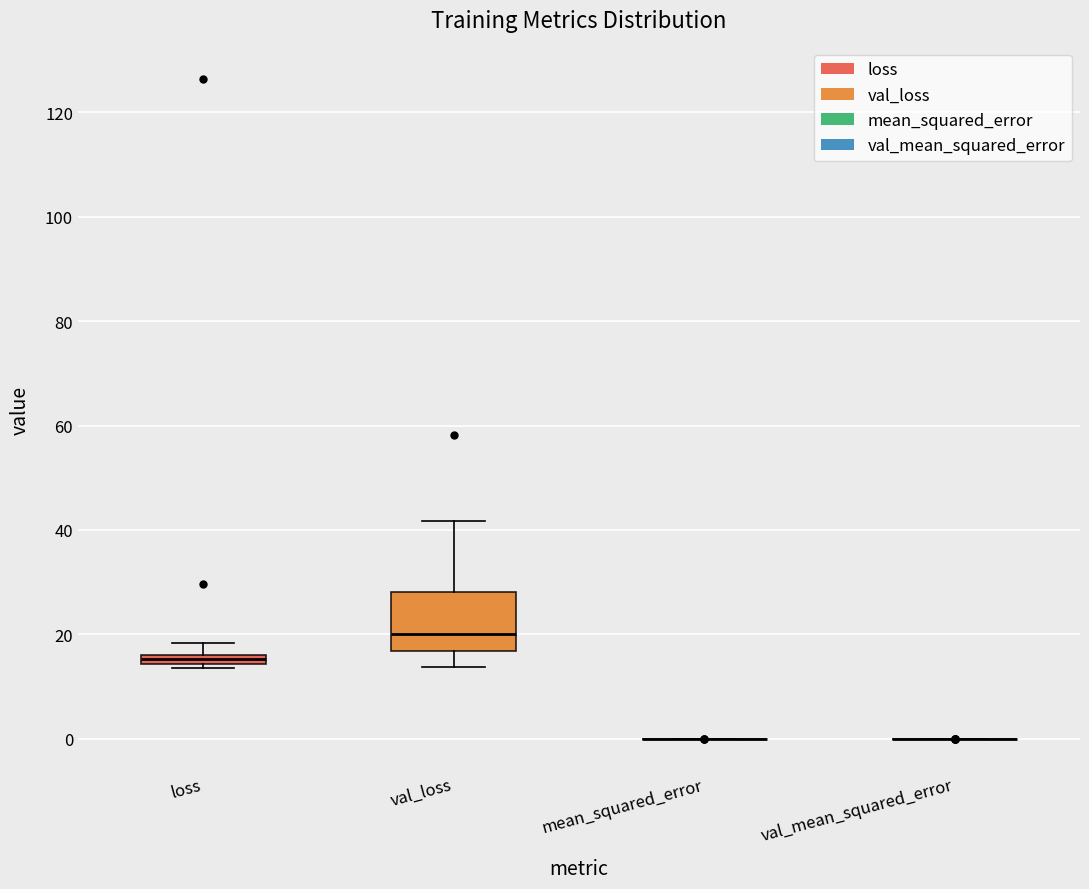

Where is the upper edge of the box for loss on the y-axis? The values are not printed on the chart, so give them approximately, as read against the axis.

16